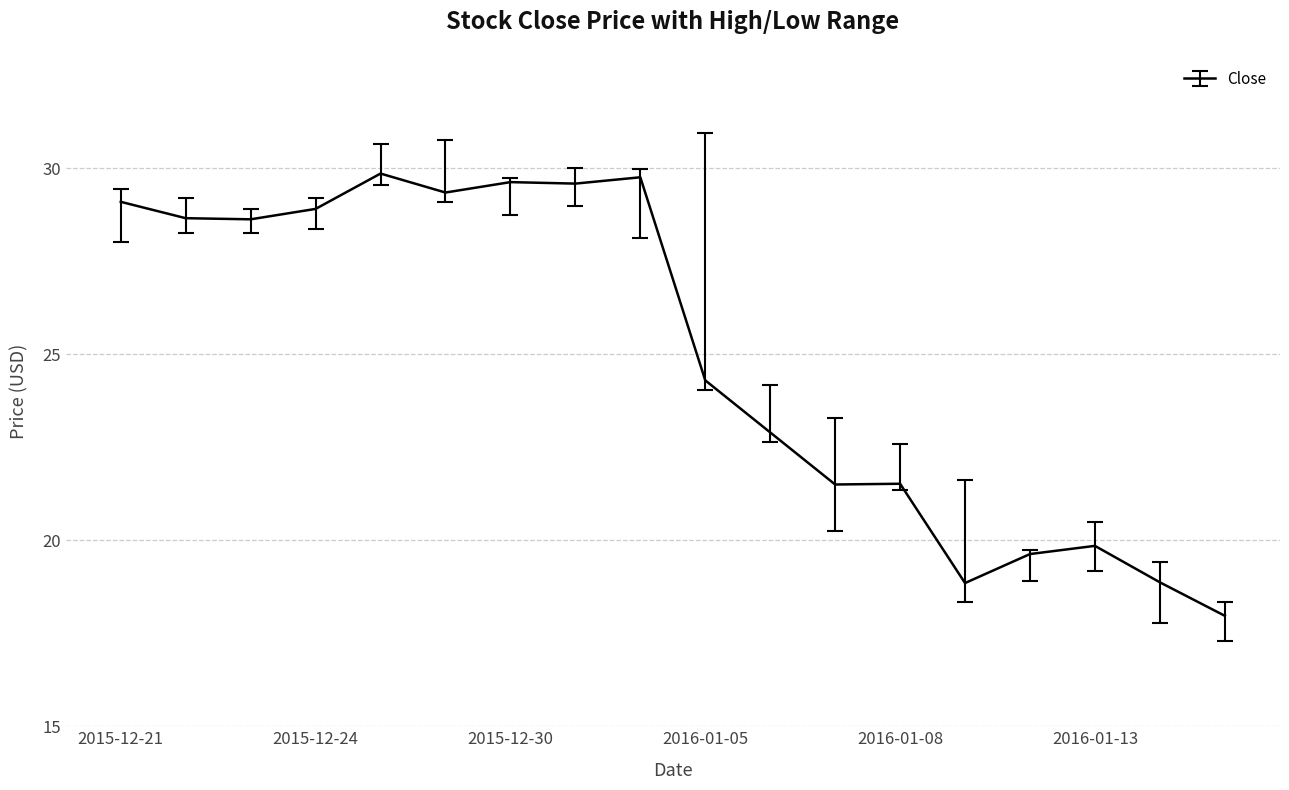

What is the difference between the maximum and minimum values?

11.9